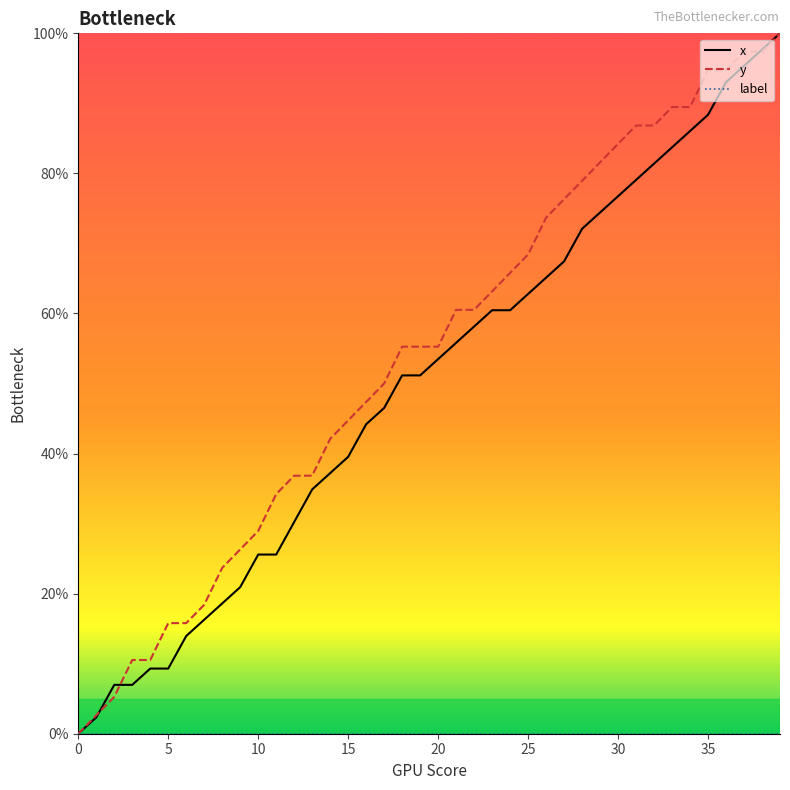

What is the greatest value displayed?

100.0